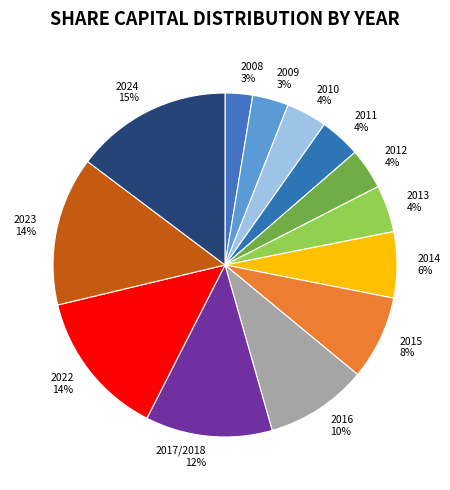

Count the number of slices in the pie.

13